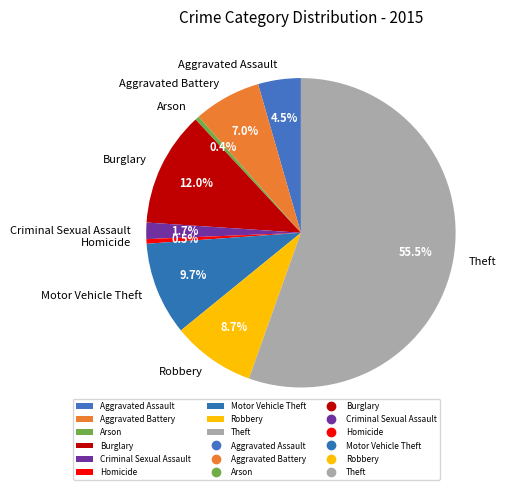

Which has a higher value, Aggravated Assault or Arson?

Aggravated Assault